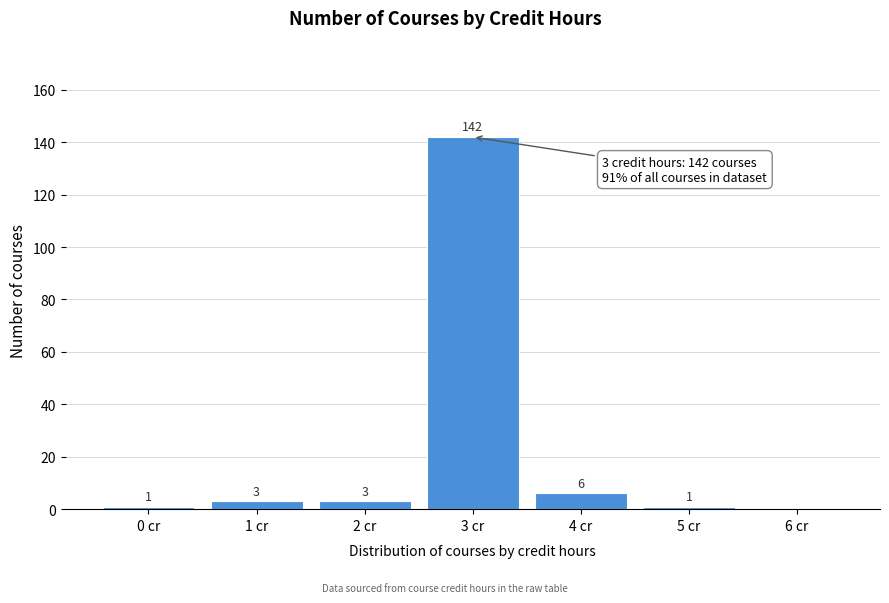

Over which range of the x-axis is the bar tallest?

2.5 to 3.5